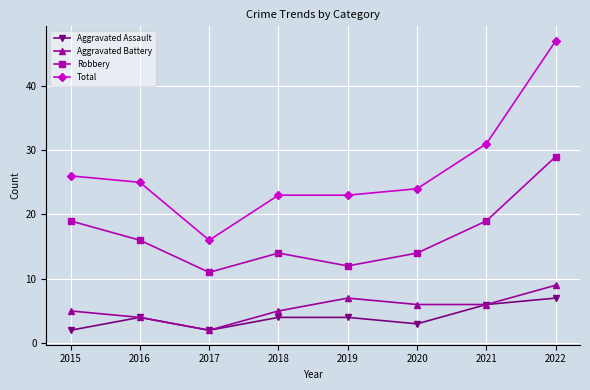

Reading left to right, extract all data points from this chart.

Aggravated Assault: 2015=2	2016=4	2017=2	2018=4	2019=4	2020=3	2021=6	2022=7
Aggravated Battery: 2015=5	2016=4	2017=2	2018=5	2019=7	2020=6	2021=6	2022=9
Robbery: 2015=19	2016=16	2017=11	2018=14	2019=12	2020=14	2021=19	2022=29
Total: 2015=26	2016=25	2017=16	2018=23	2019=23	2020=24	2021=31	2022=47